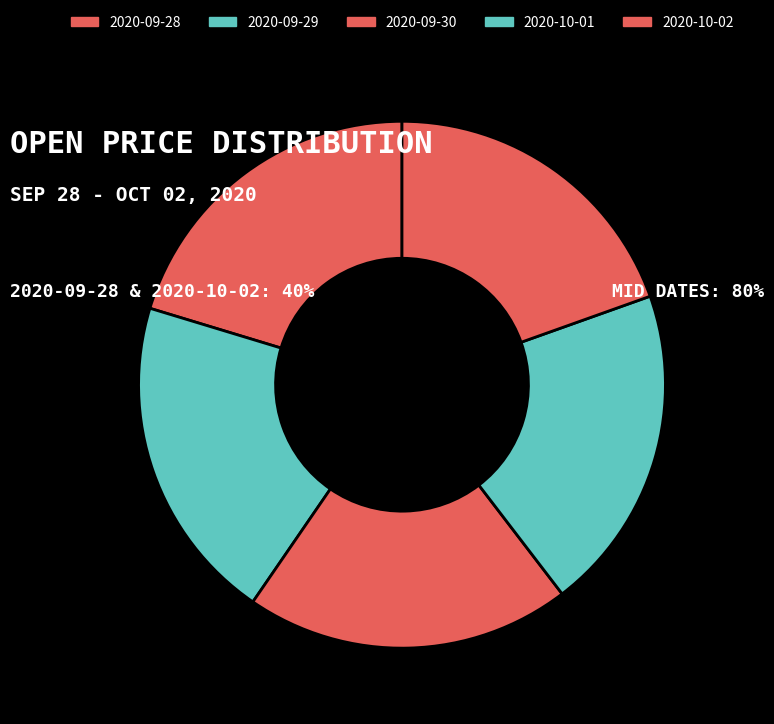

Count the number of slices in the pie.

5